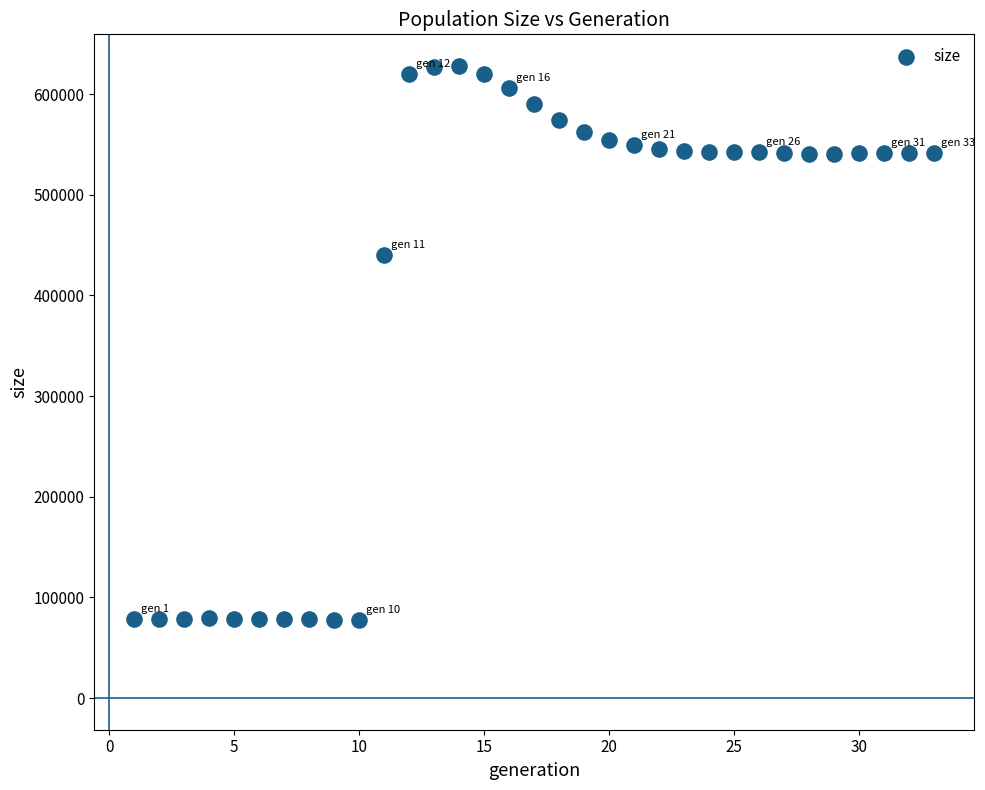

What Y value in the scatter plot is closest to 352898?

439710